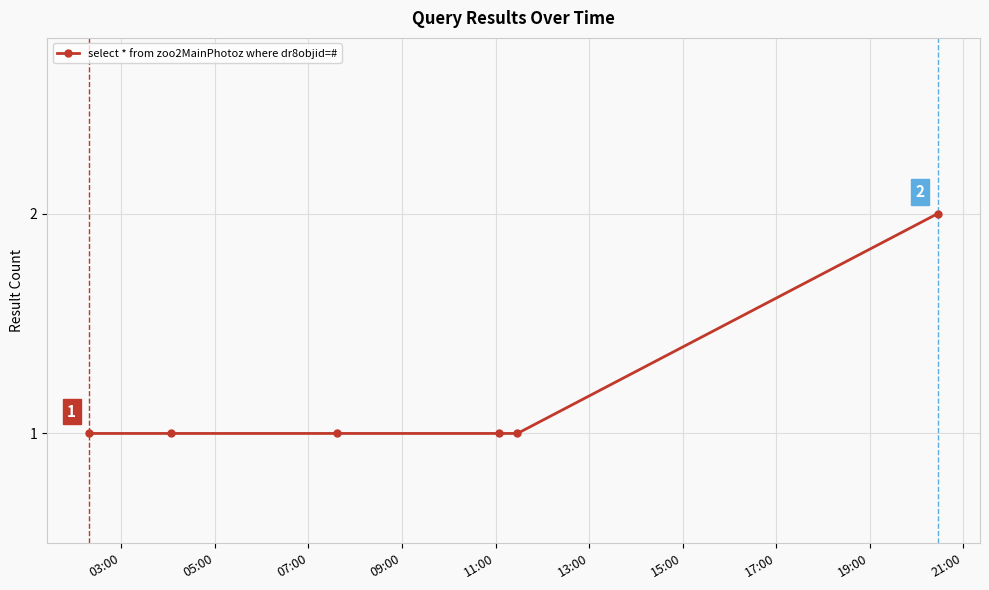

Reading left to right, extract all data points from this chart.

1	1	1	1	1	2